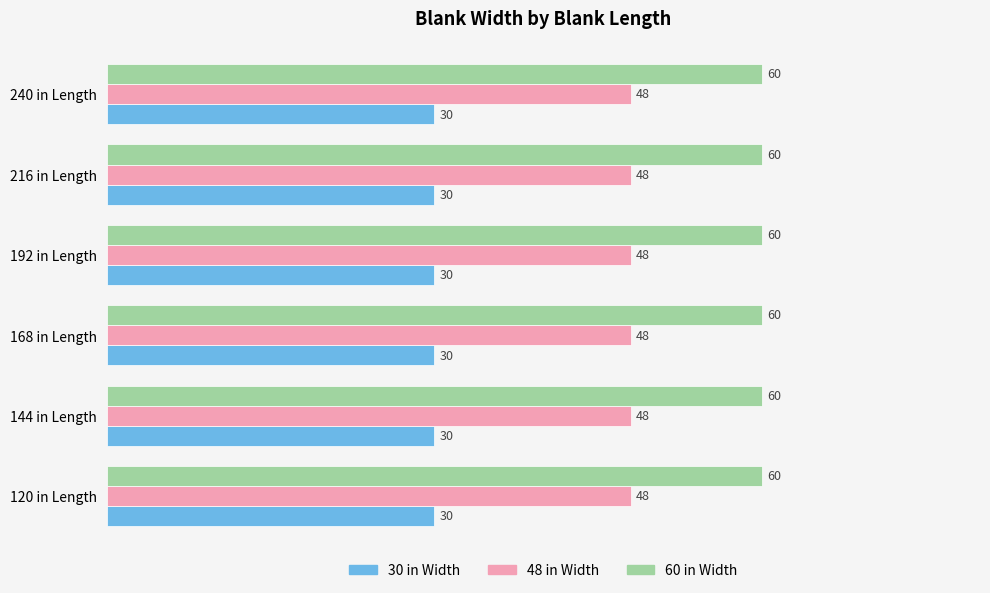

What is the average value of the 60 in Width series?

60